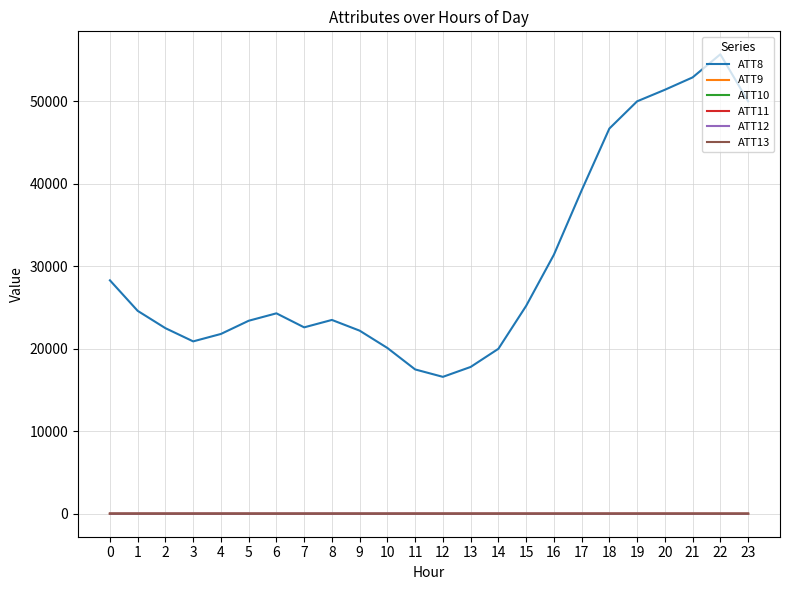

Count the number of data series in this chart.

6